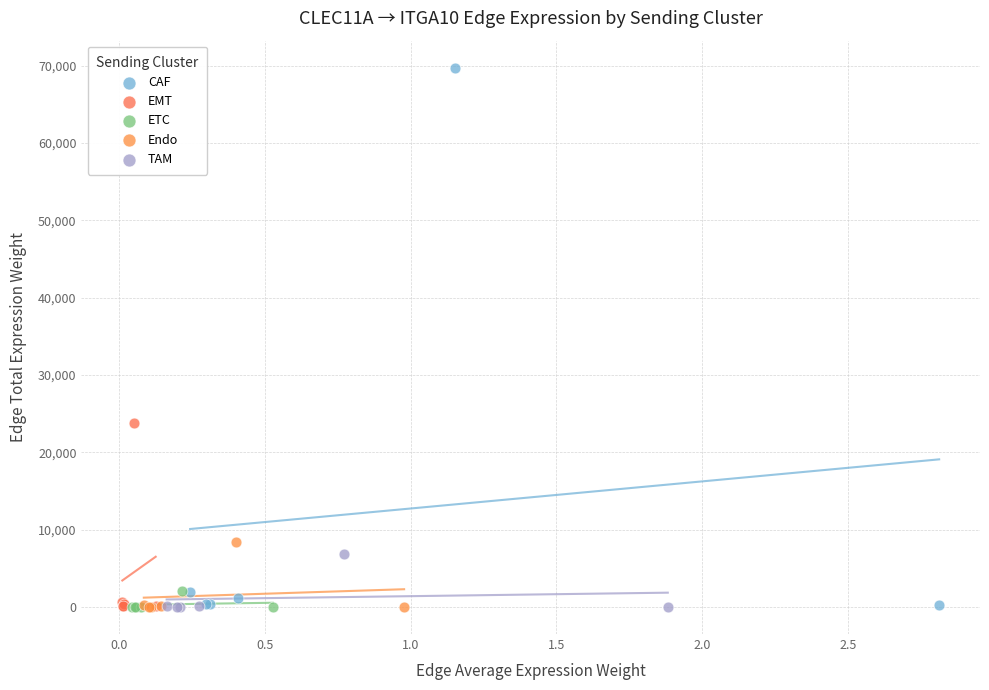

Which series has the largest Y range (max minus min)?

CAF